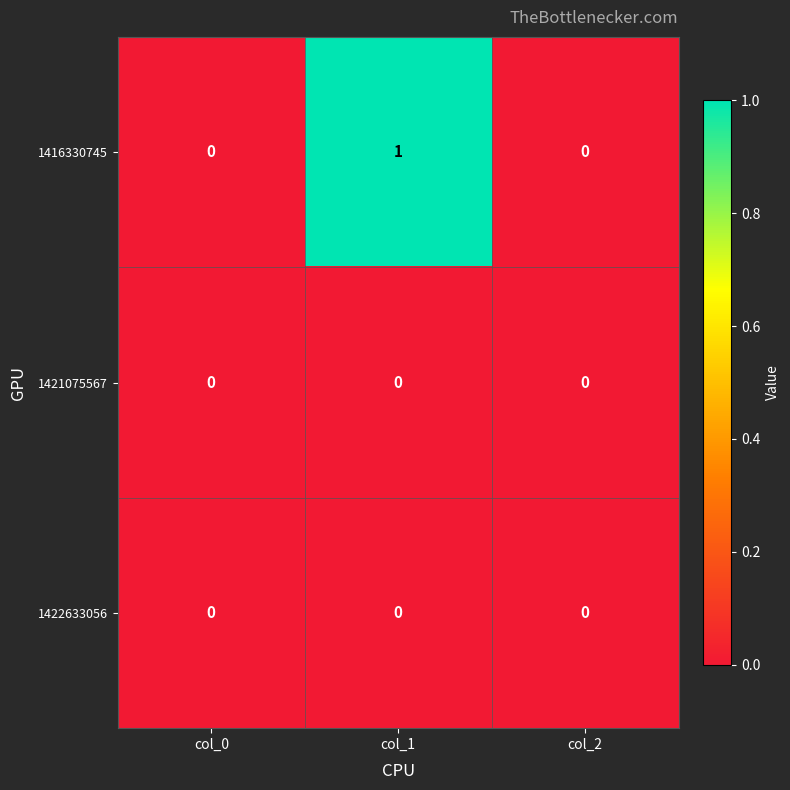

What is the greatest value displayed?

1